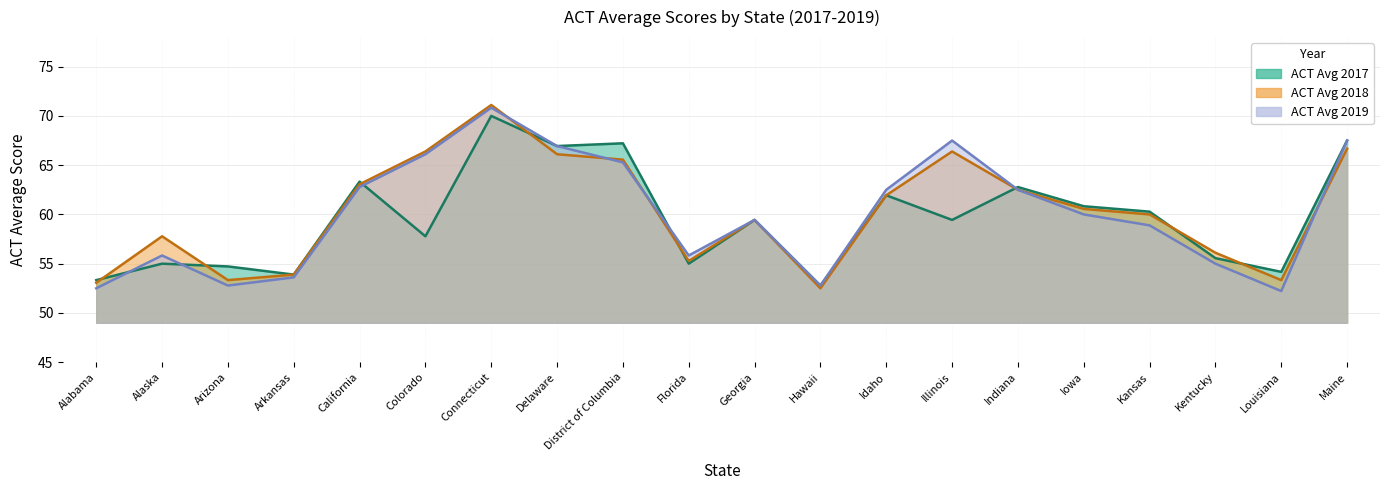

Where do ACT Avg 2018 and ACT Avg 2017 first cross each other?

Alabama and Alaska